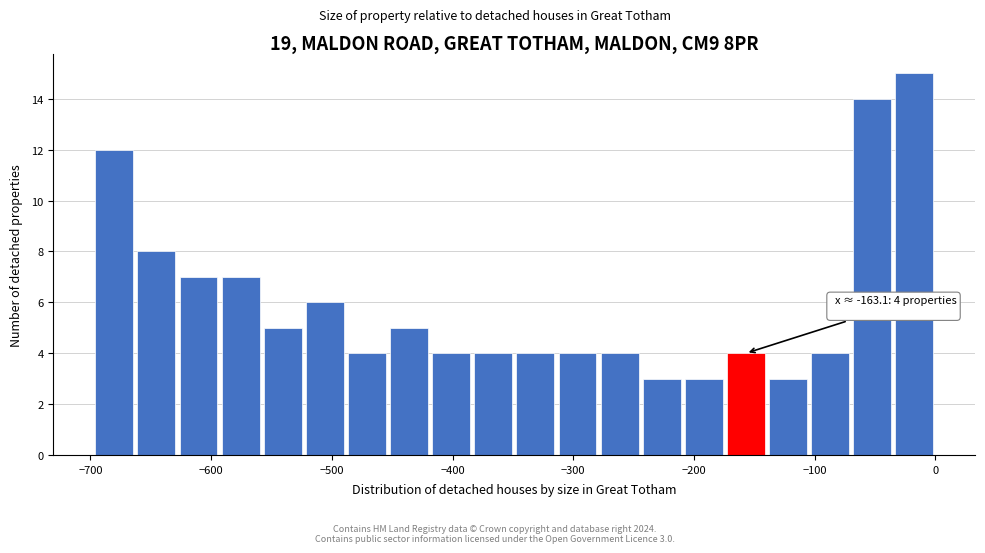

Read against the x-axis, roughly where is the centre of the tallest bar?

-20